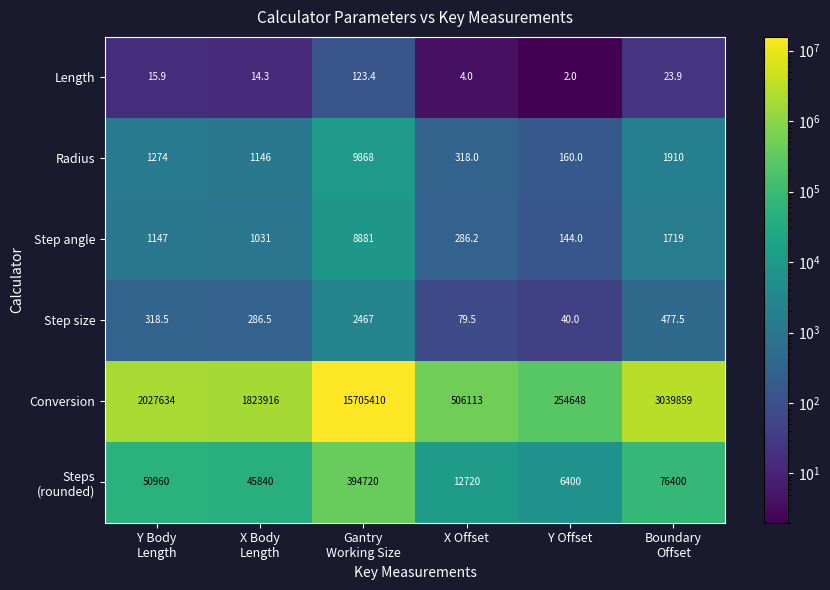

What is the average value of the Step angle series?

2201.4